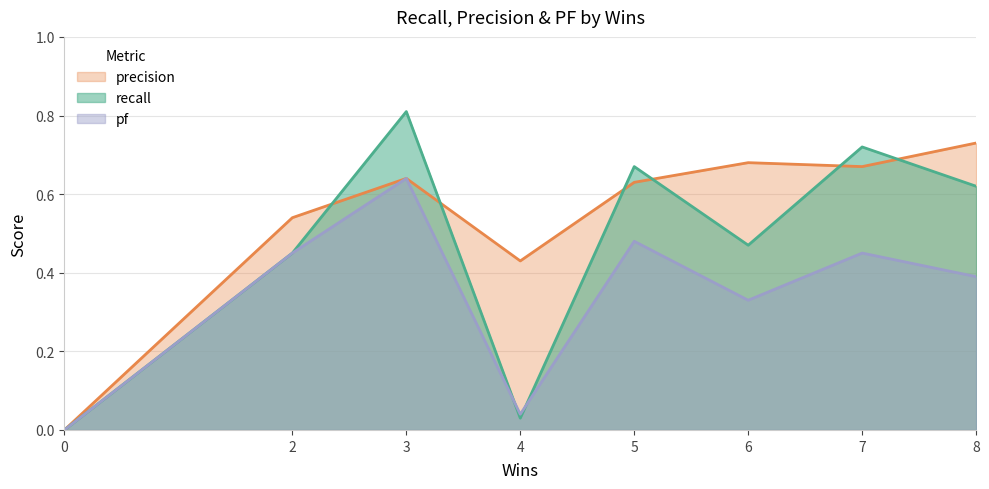

What is the greatest value displayed?

0.8